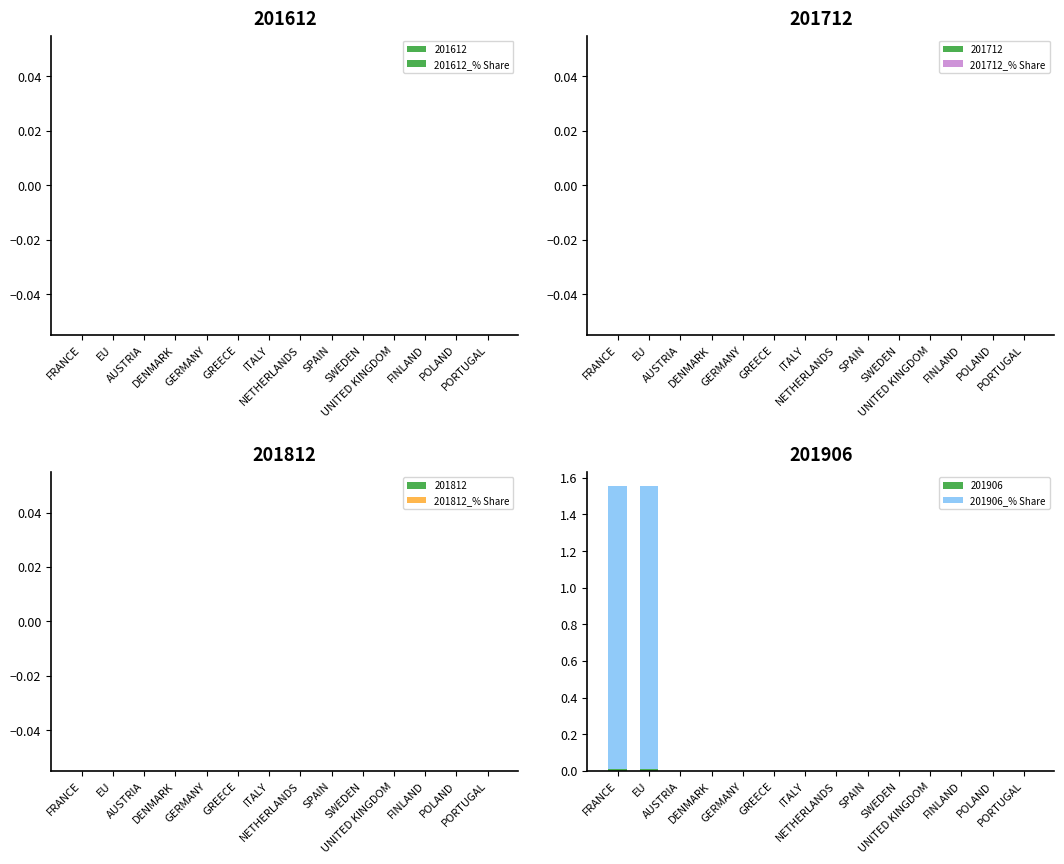

Count the number of categories in the chart.

14